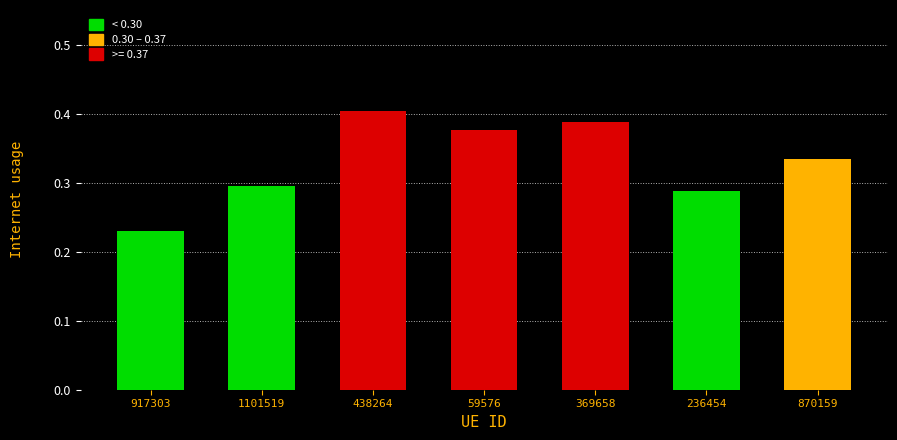

What is the sum of all values?

2.3